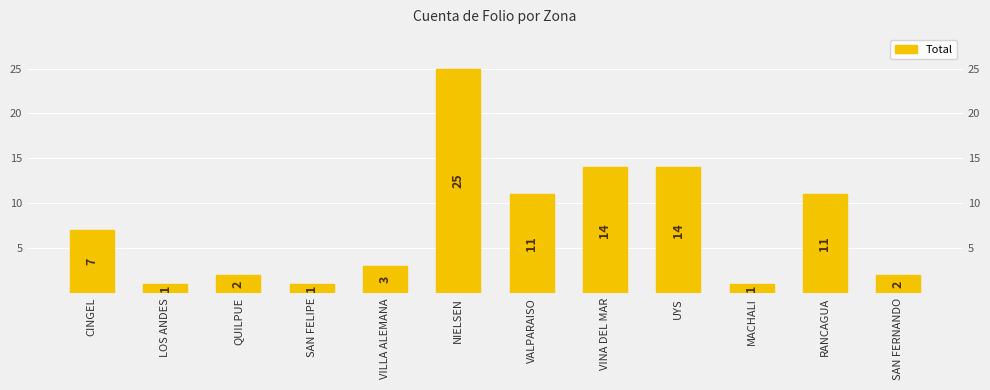

What is the average value?

8